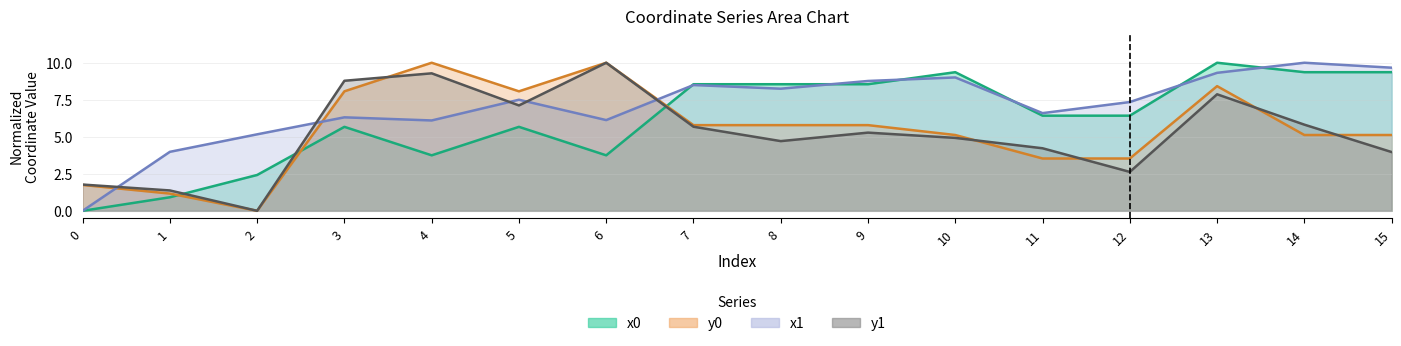

What is the sum of the y0 values at 3 and 1?

9.2